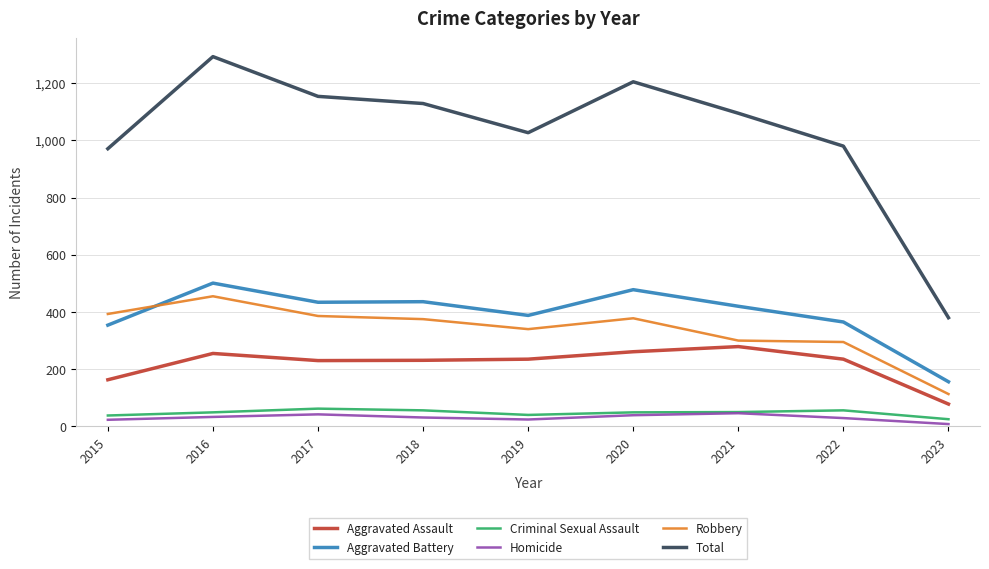

Which series has the largest range (max minus min)?

Total